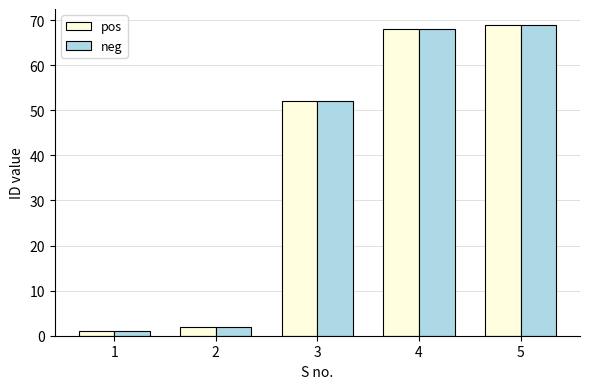

How many bars are there in each group?

2